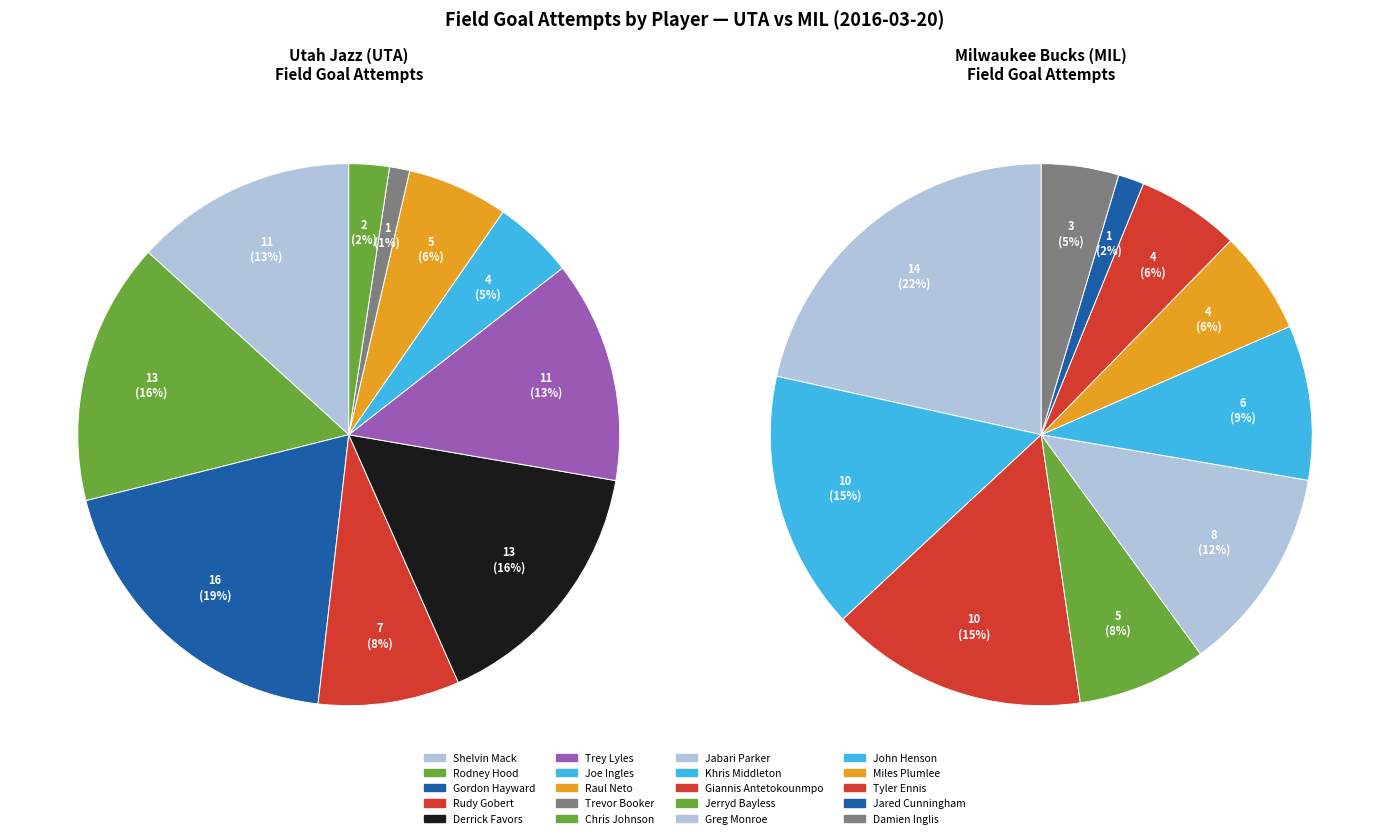

How many slices are in this pie chart?

20